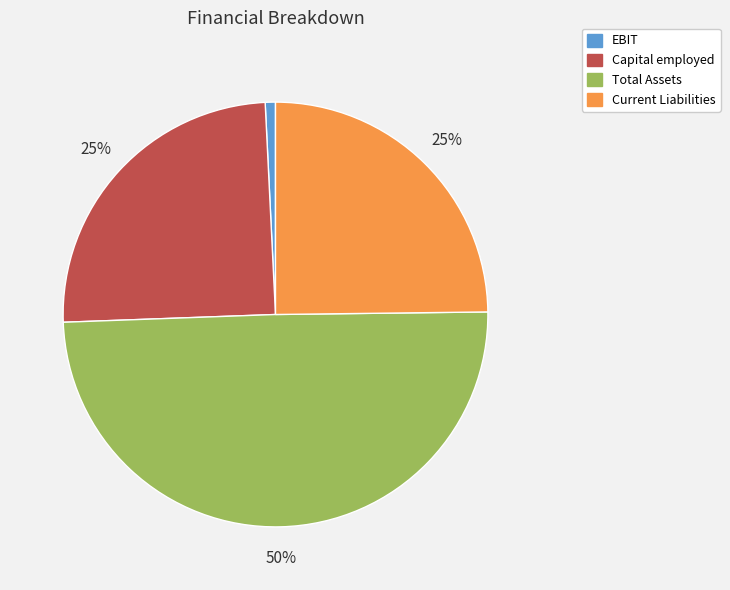

To the nearest percent, what percentage of the pie is Total Assets?

50%